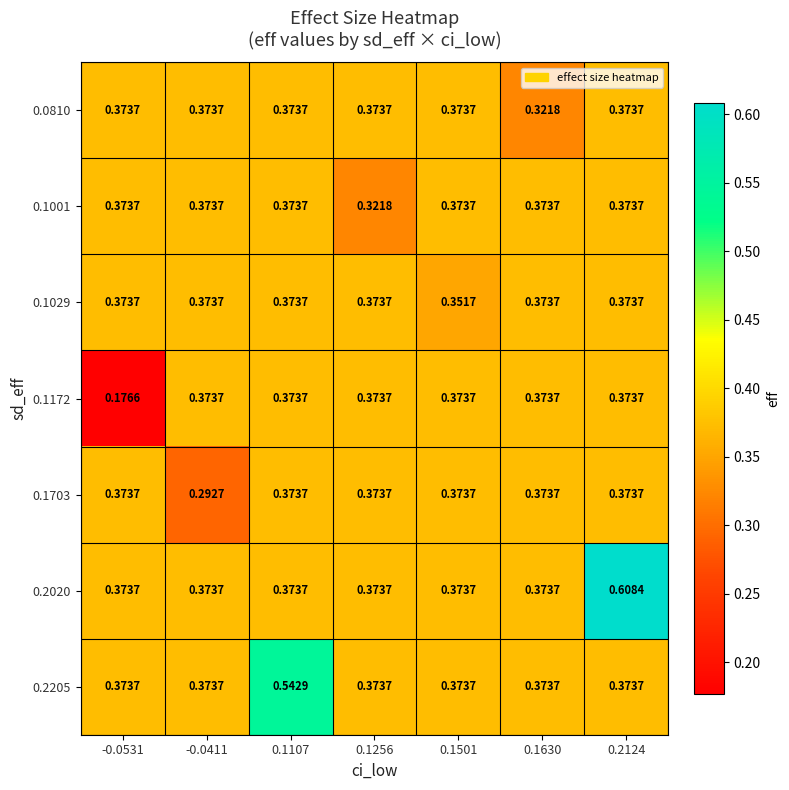

Is the value of 0.1001 at -0.0531 greater than the value of 0.1703 at -0.0411?

Yes